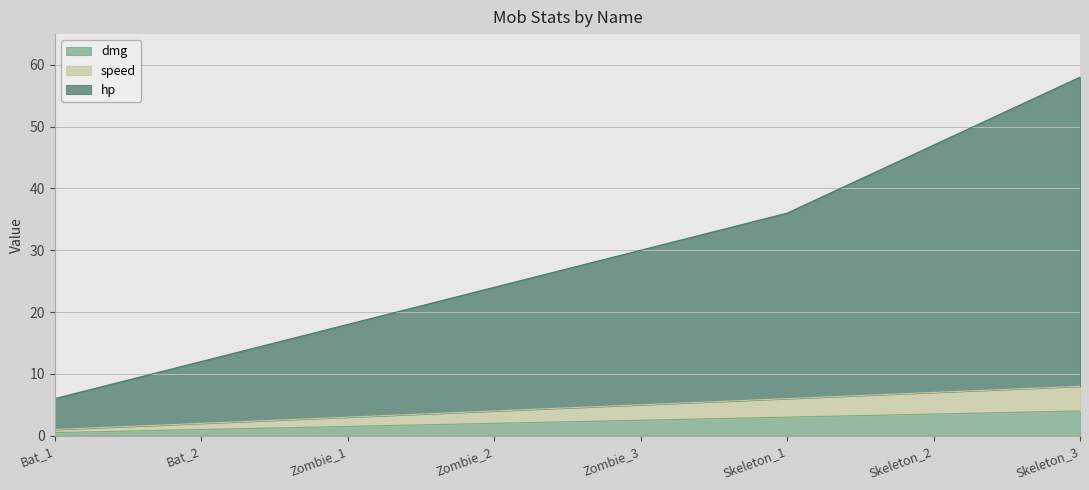

True or false: hp and dmg cross at least once.

False